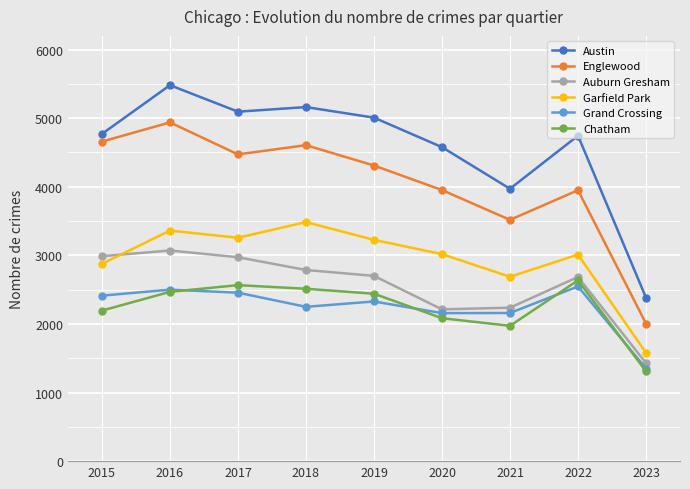

Is the value of Englewood at 2021 greater than the value of Austin at 2016?

No